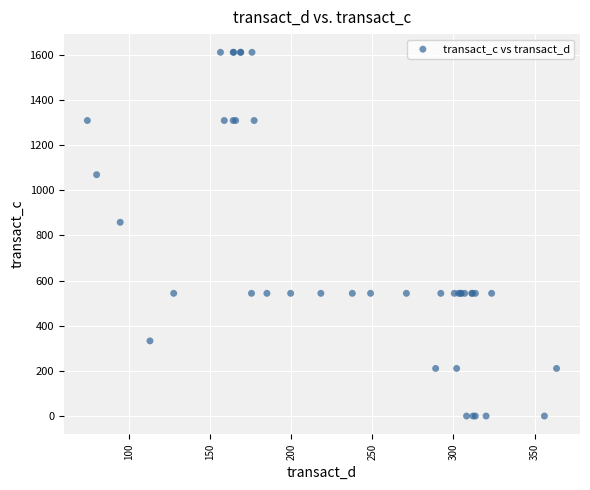

What Y value in the scatter plot is closest to 805?

858.0